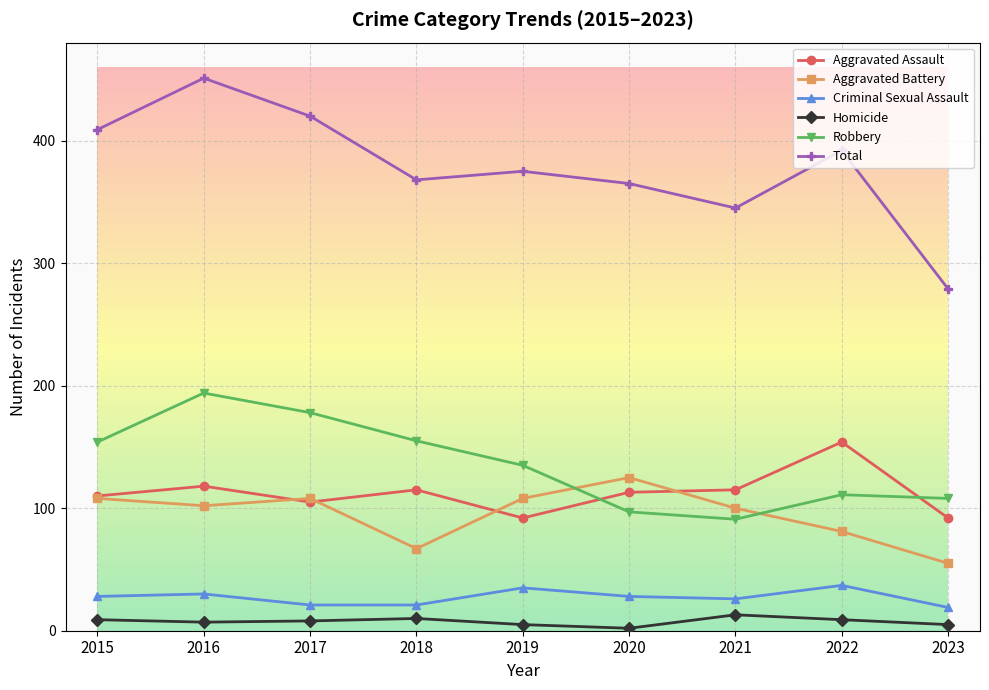

At which category is the sum across all series the highest?

2016